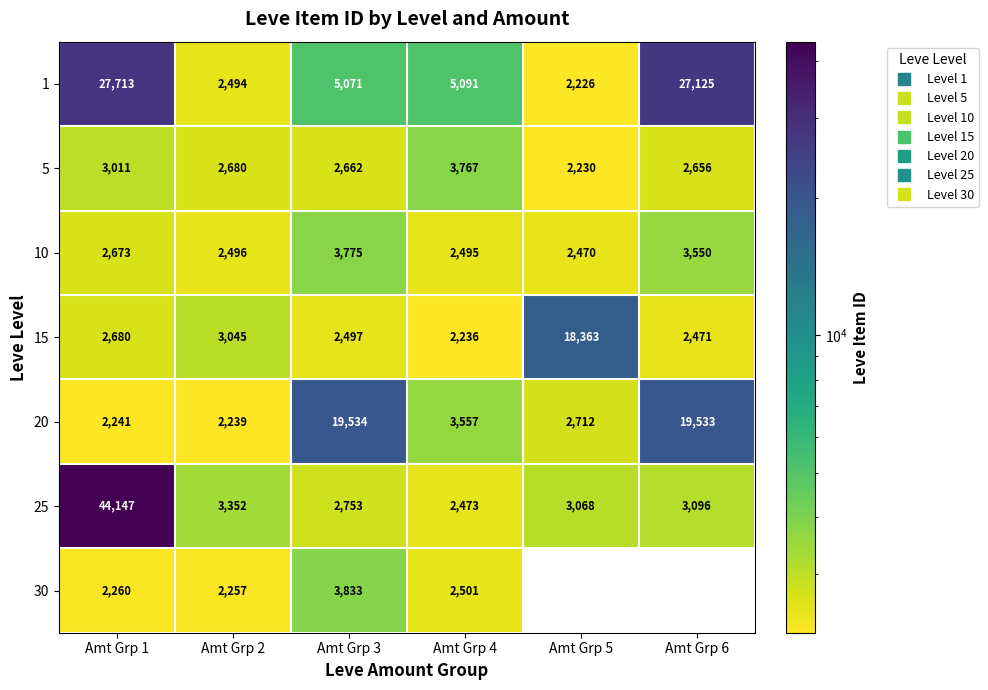

What is the difference between the maximum and minimum values in the 30 series?

1576.0